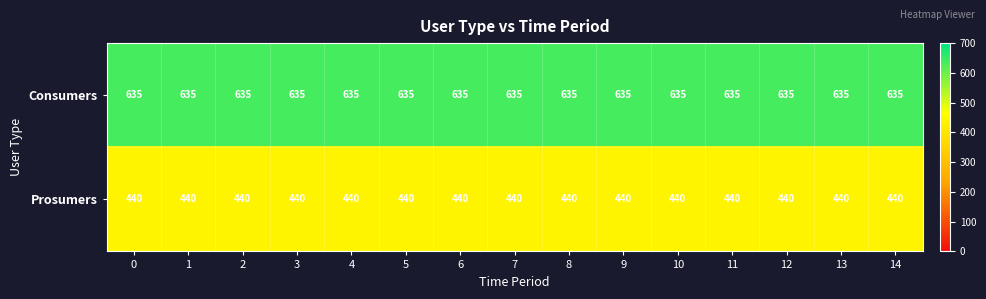

What is the approximate value of Prosumers at 10?

440